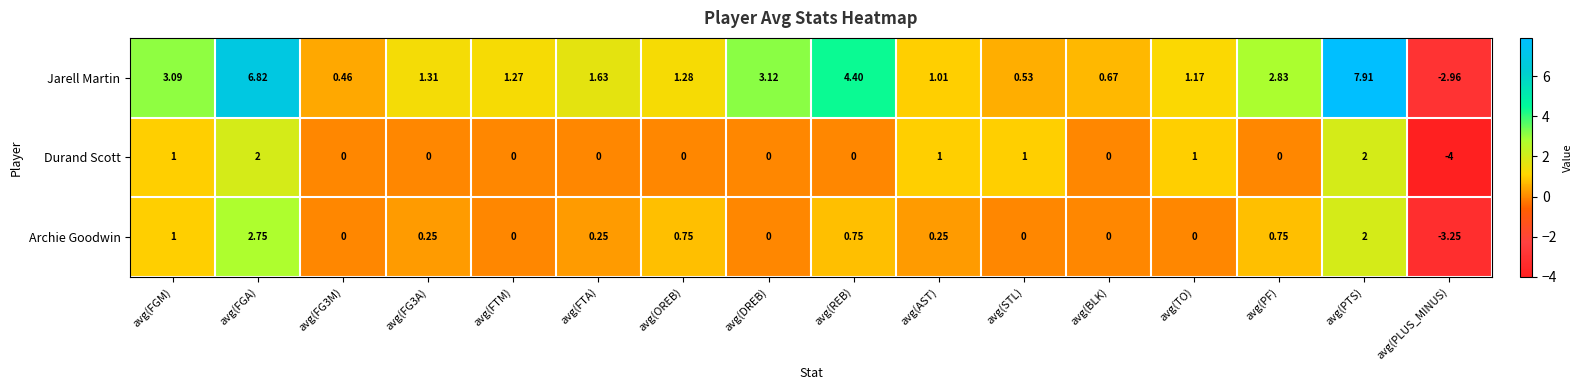

List the series in order of their peak value, lowest first.

Durand Scott, Archie Goodwin, Jarell Martin